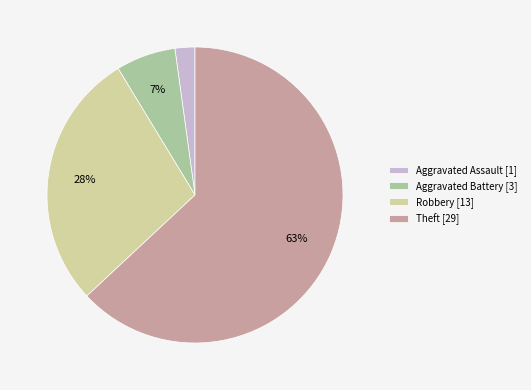

Do Robbery [13] and Theft [29] together represent more than half of the pie?

Yes